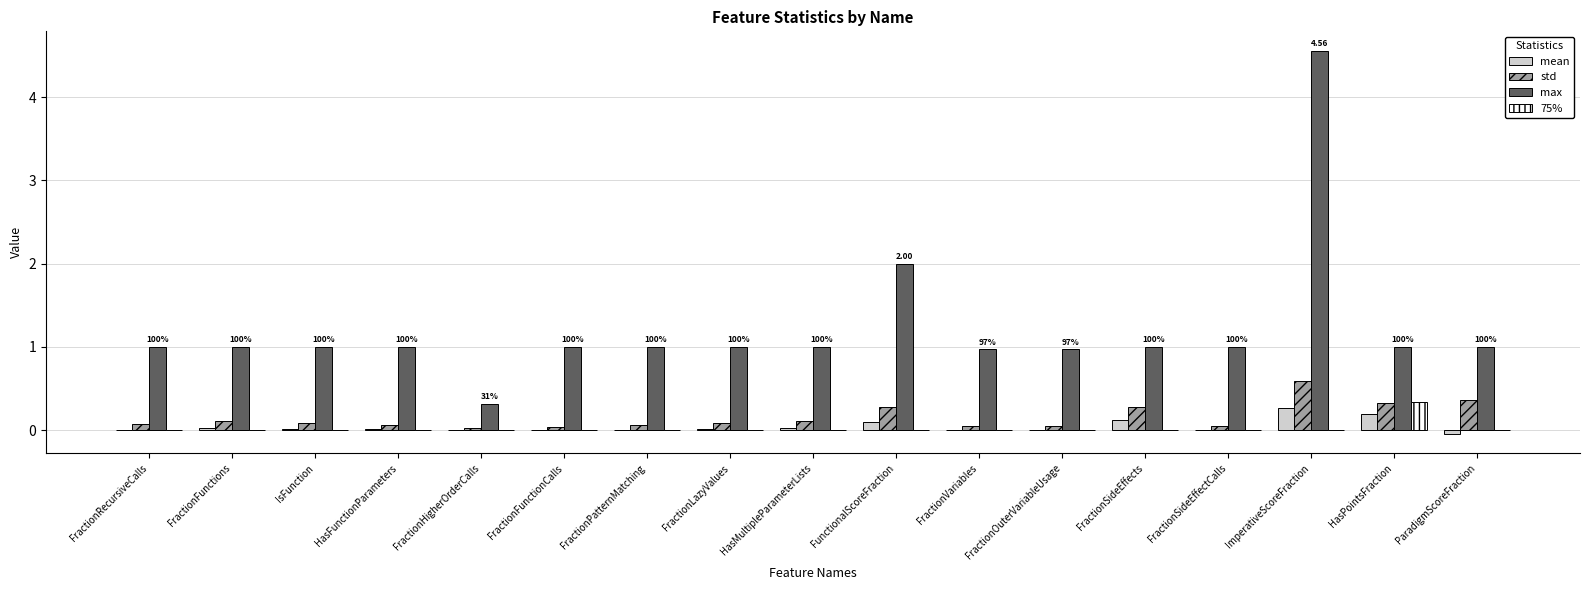

What is the sum of the 75% values at HasPointsFraction and FractionSideEffects?

0.3